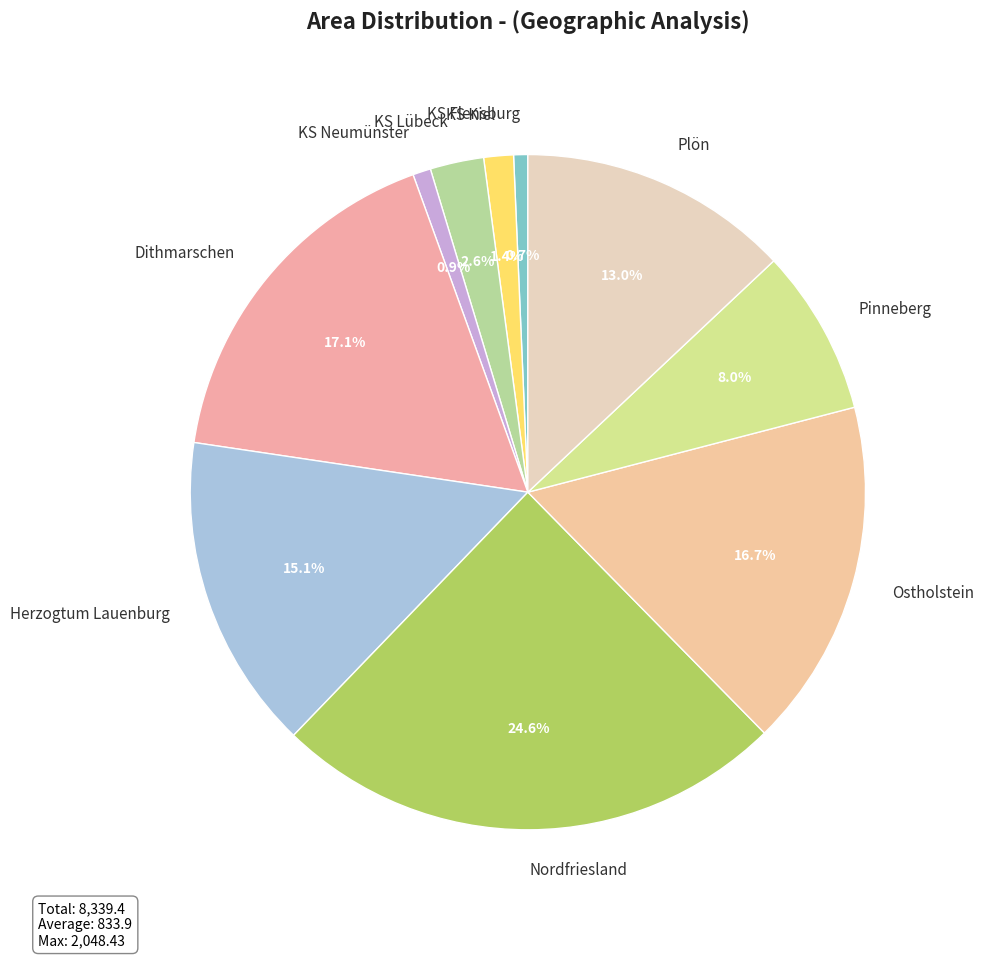

Is there any slice that represents more than half of the pie?

No